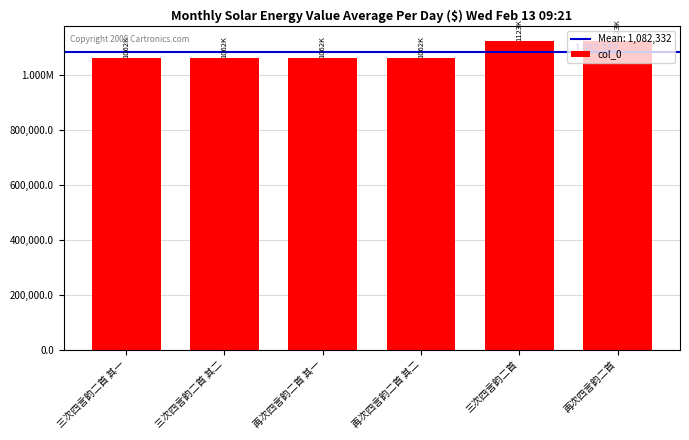

The chart shows a value of 271448 at 三次四言韵二首 其一. True or false?

False